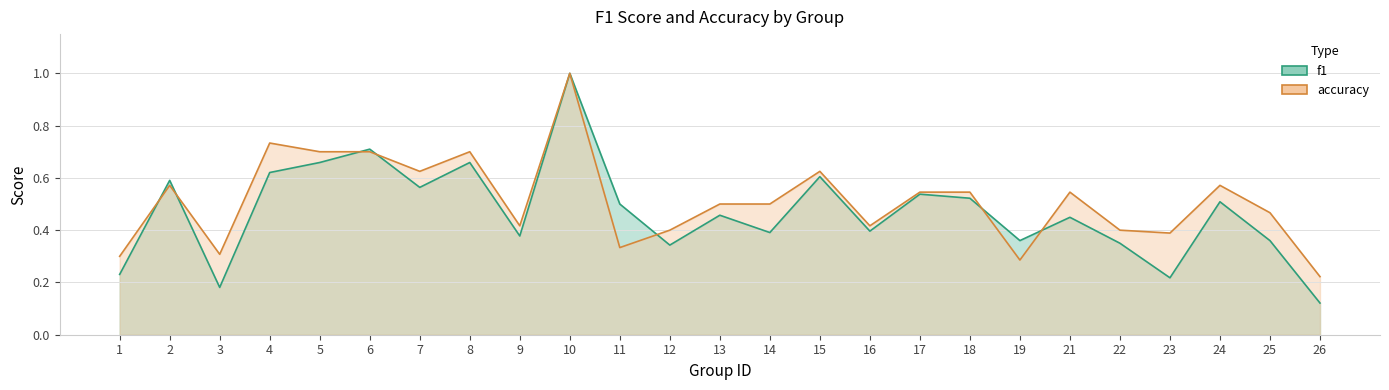

List the series in order of their overall mean, highest first.

accuracy, f1